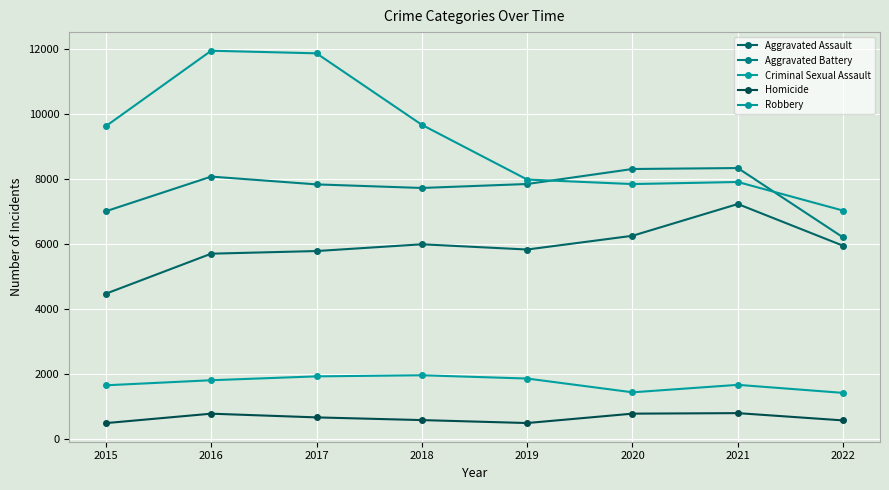

Where does the Aggravated Battery series first go above 7857?

2016